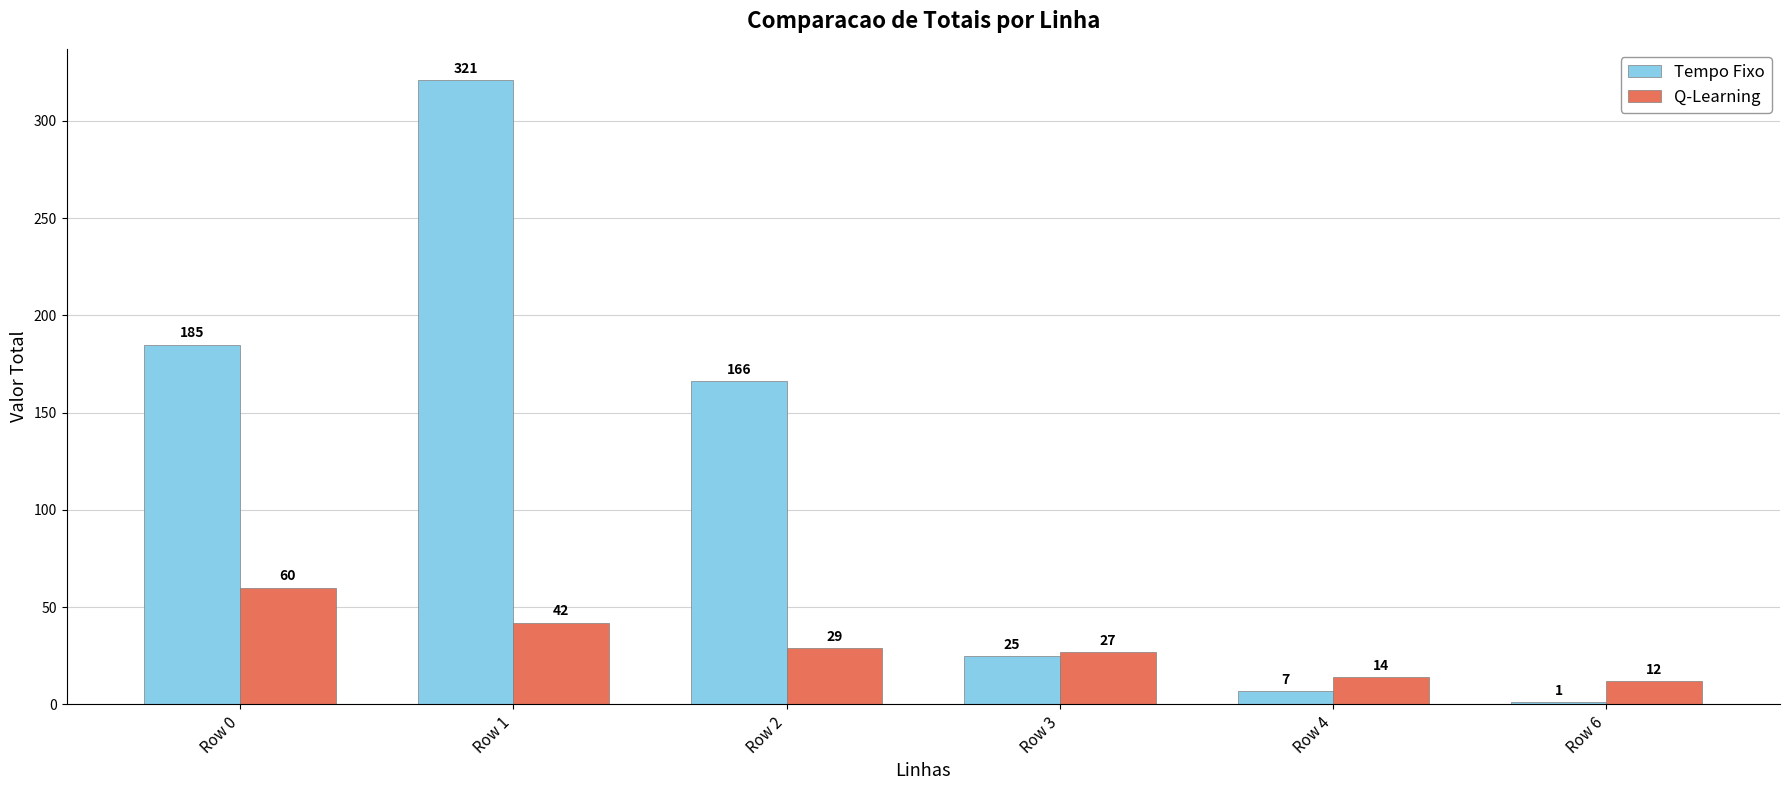

Which series has the widest spread of values?

Tempo Fixo